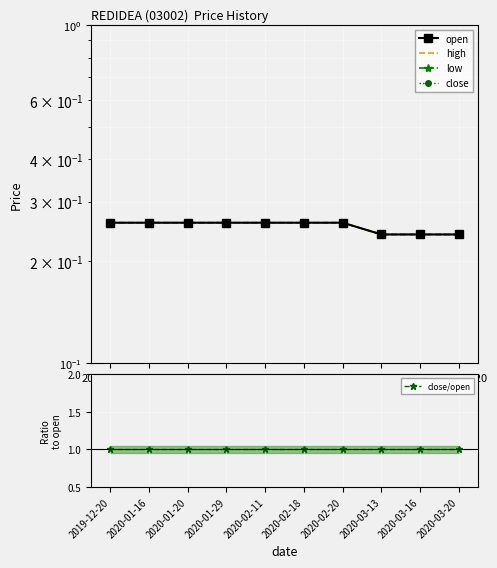

At which label does close/open reach its minimum?

2019-12-20